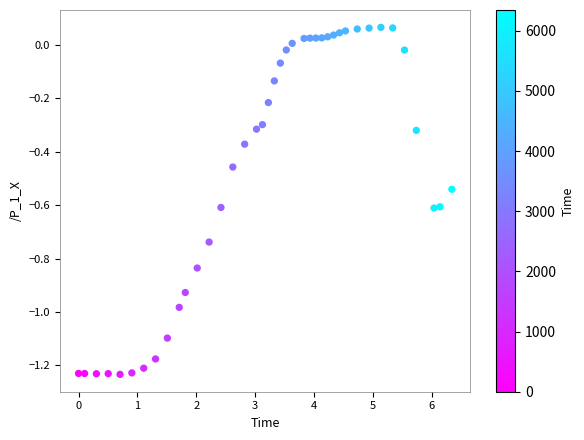

What is the range of Y values (max minus min)?

1.3